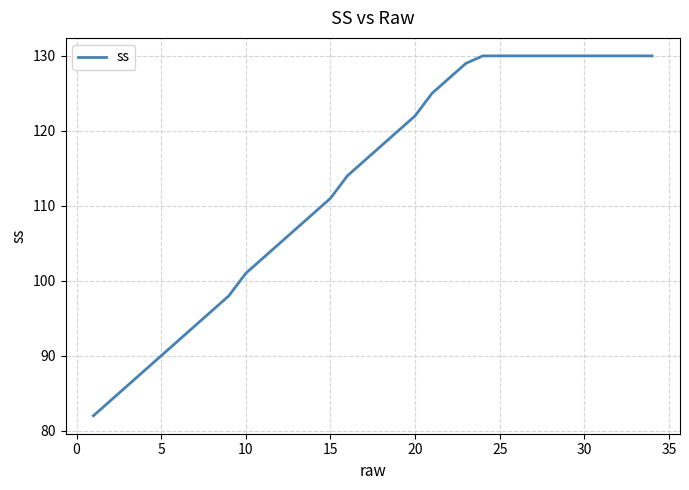

What is the difference between the maximum and minimum values?

48